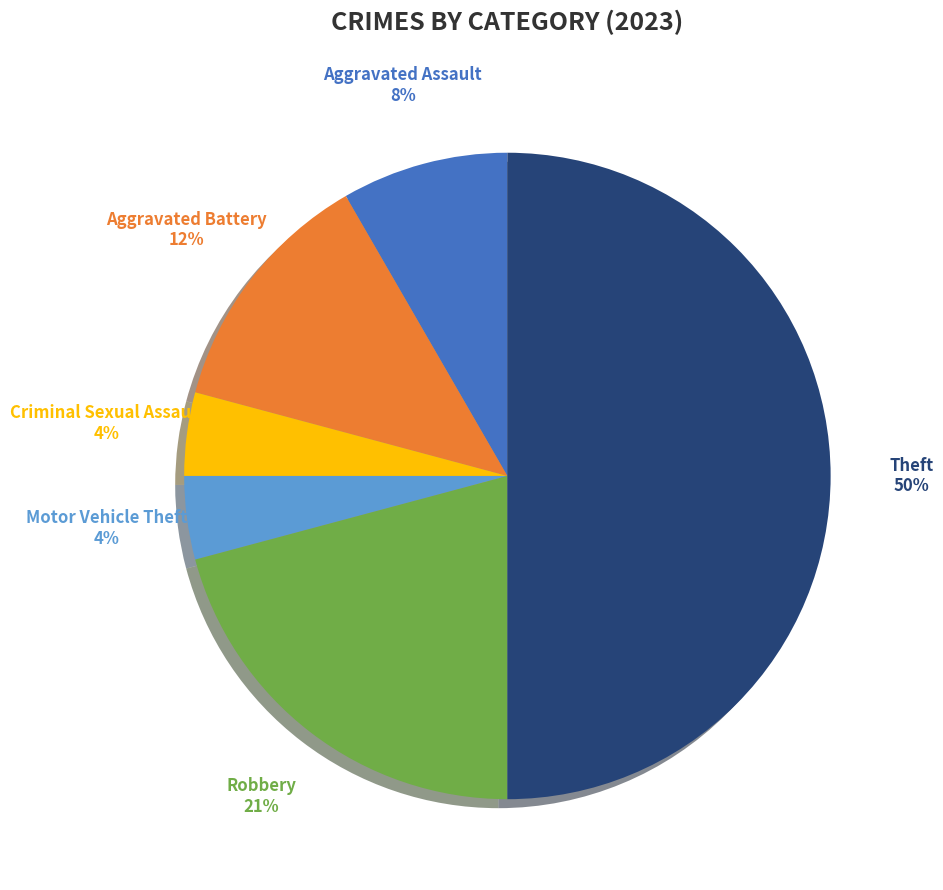

To the nearest percent, what is the average slice percentage?

14%